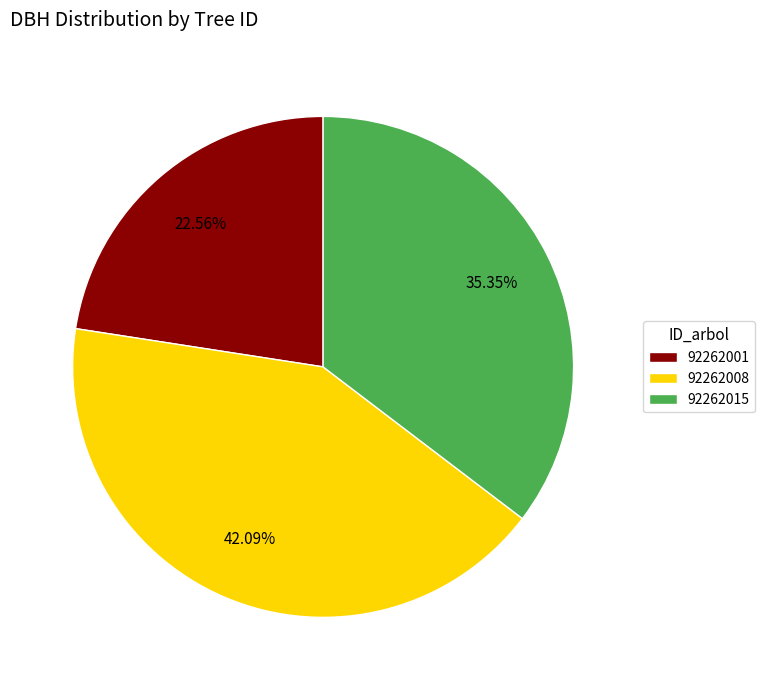

To the nearest percent, what is the average slice percentage?

33%